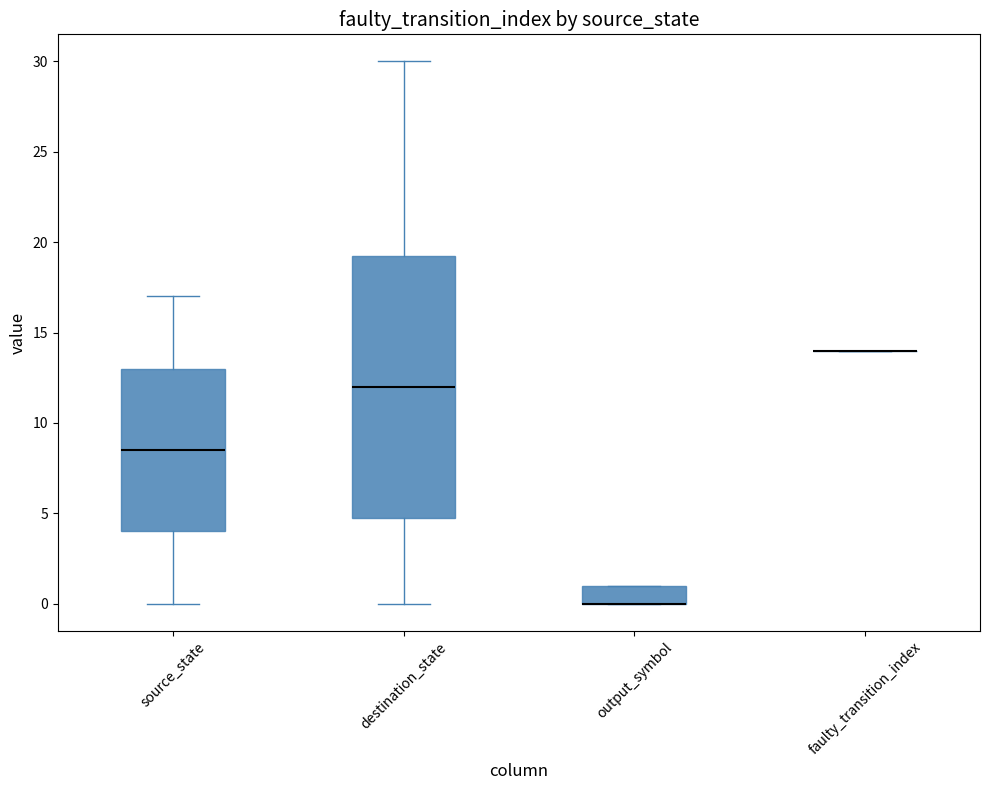

Which box is the tallest, from its lower edge to its upper edge?

destination_state